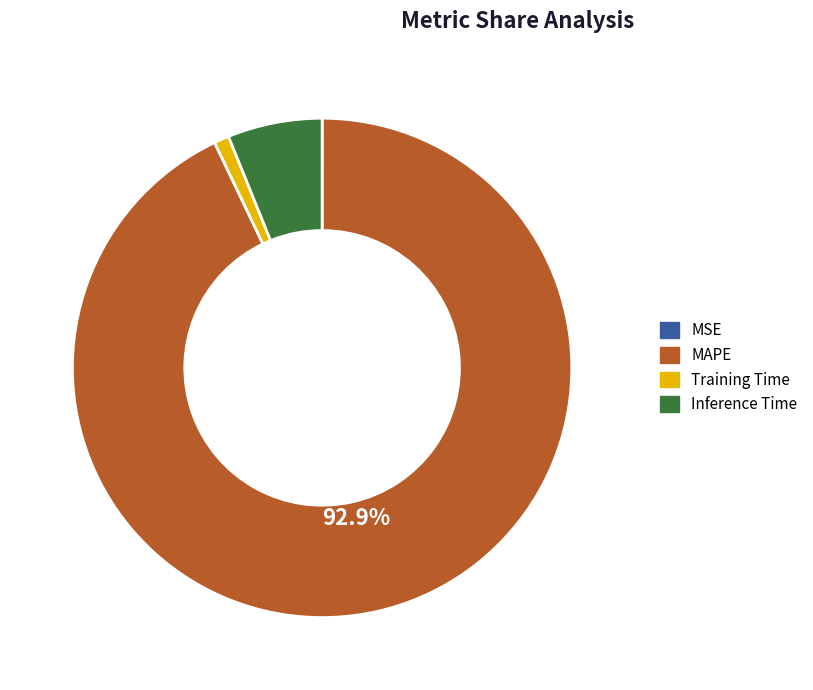

To the nearest percent, what is the combined percentage of Training Time and MAPE?

94%